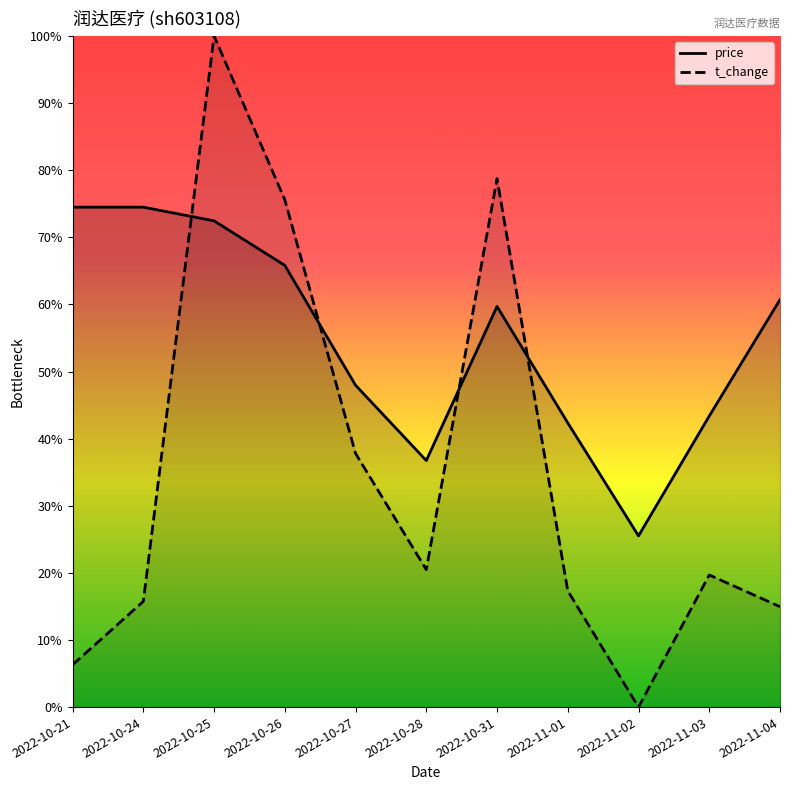

Reading right to left, what are all the values shown in this chart?

price: 2022-11-04=11.1	2022-11-03=10.8	2022-11-02=10.4	2022-11-01=10.8	2022-10-31=11.1	2022-10-28=10.7	2022-10-27=10.9	2022-10-26=11.2	2022-10-25=11.4	2022-10-24=11.4	2022-10-21=11.4
t_change: 2022-11-04=10.2	2022-11-03=10.3	2022-11-02=9.9	2022-11-01=10.3	2022-10-31=11.5	2022-10-28=10.4	2022-10-27=10.7	2022-10-26=11.4	2022-10-25=11.9	2022-10-24=10.3	2022-10-21=10.1